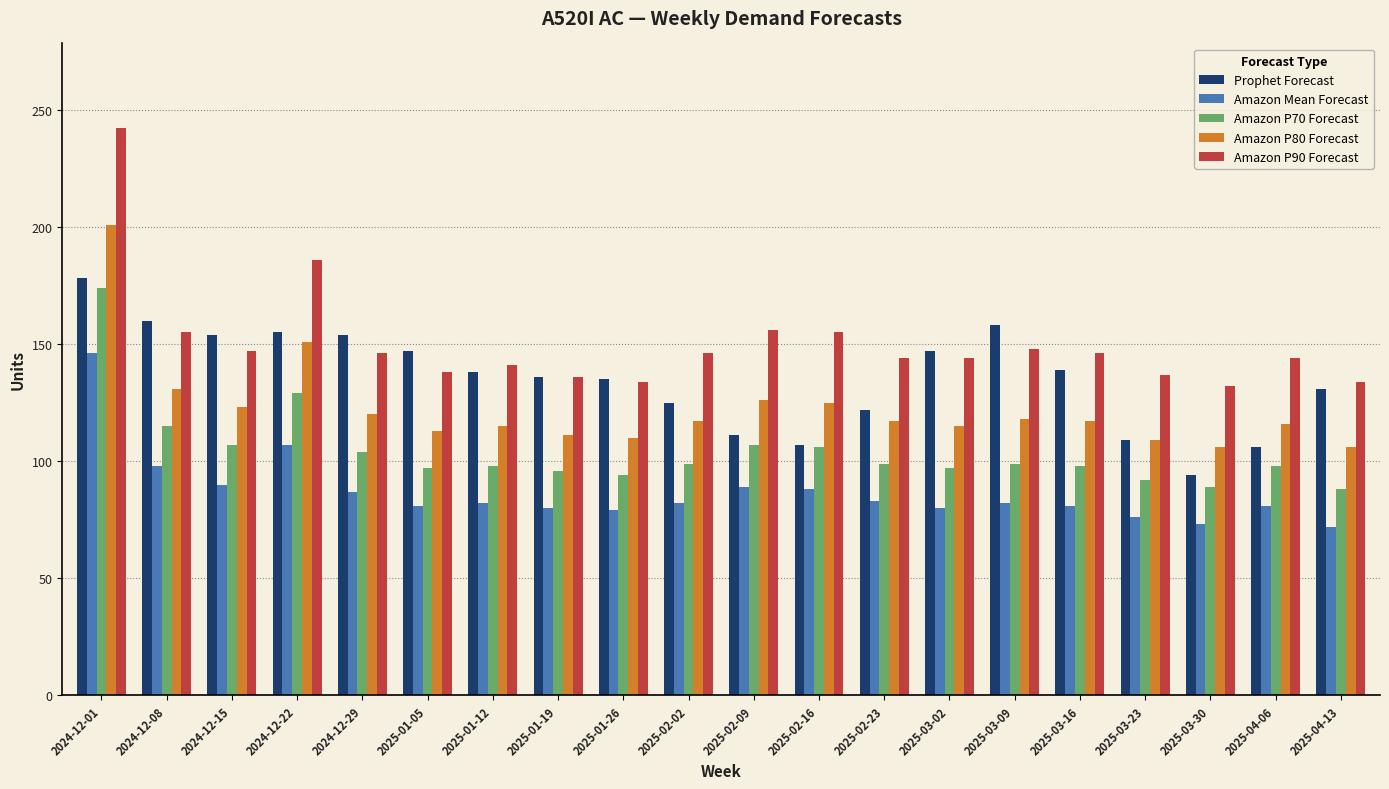

Rank the series by their average value, from highest to lowest.

Amazon P90 Forecast, Prophet Forecast, Amazon P80 Forecast, Amazon P70 Forecast, Amazon Mean Forecast